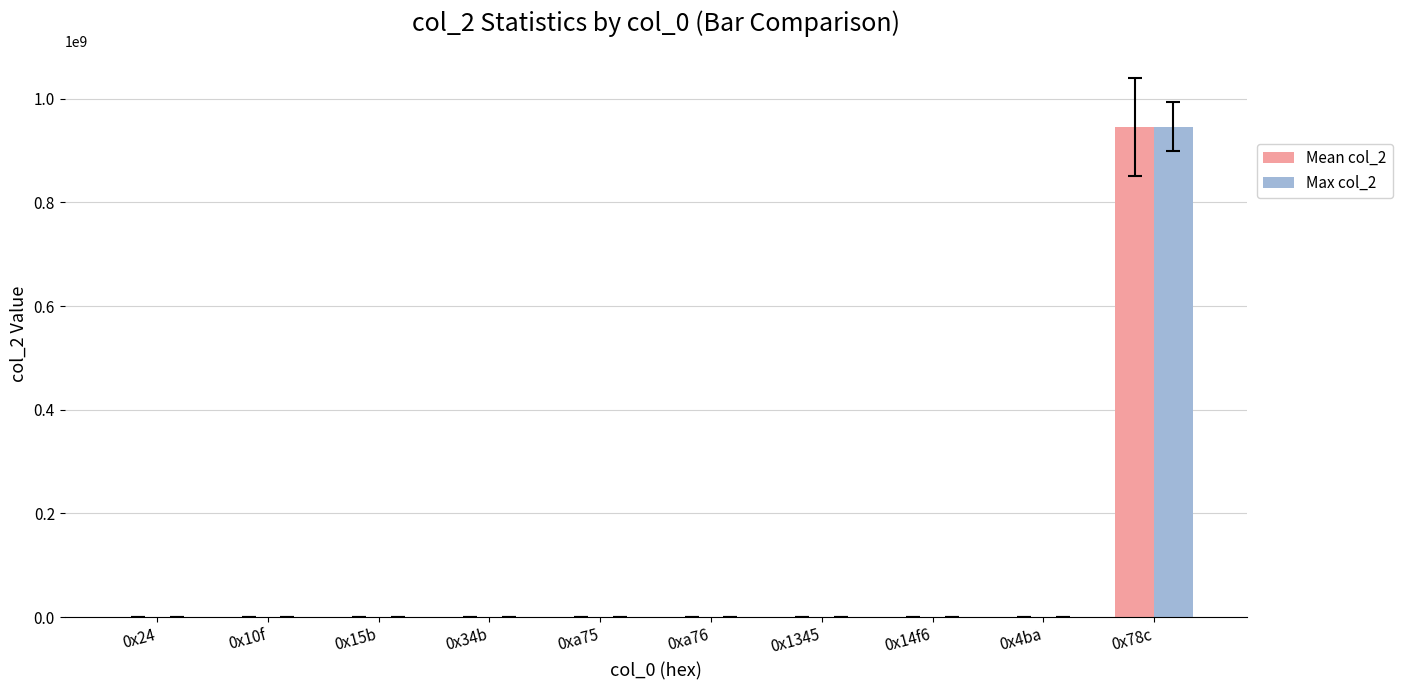

At which category is the sum across all series the highest?

0x78c